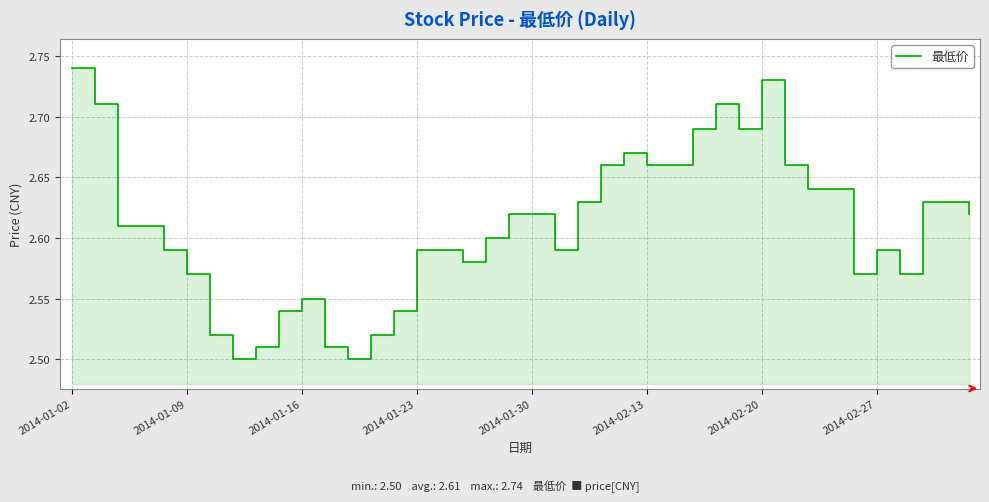

Reading right to left, transcribe all the data shown in this chart.

2.6	2.6	2.6	2.6	2.6	2.6	2.6	2.6	2.7	2.7	2.7	2.7	2.7	2.7	2.7	2.7	2.7	2.6	2.6	2.6	2.6	2.6	2.6	2.6	2.6	2.5	2.5	2.5	2.5	2.5	2.5	2.5	2.5	2.5	2.6	2.6	2.6	2.6	2.7	2.7